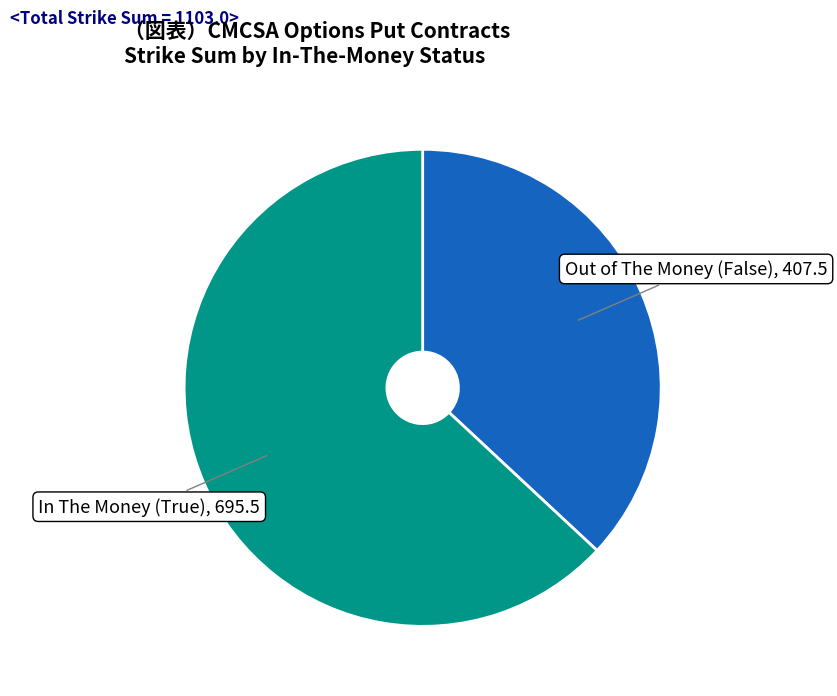

Is there any slice that represents more than half of the pie?

Yes